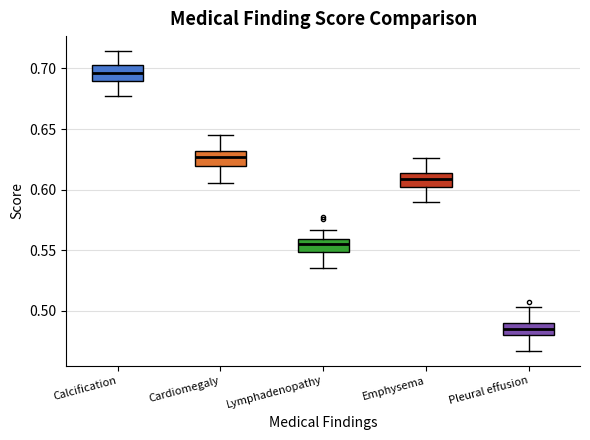

Where is the lower edge of the box for Calcification on the y-axis? The values are not printed on the chart, so give them approximately, as read against the axis.

0.690